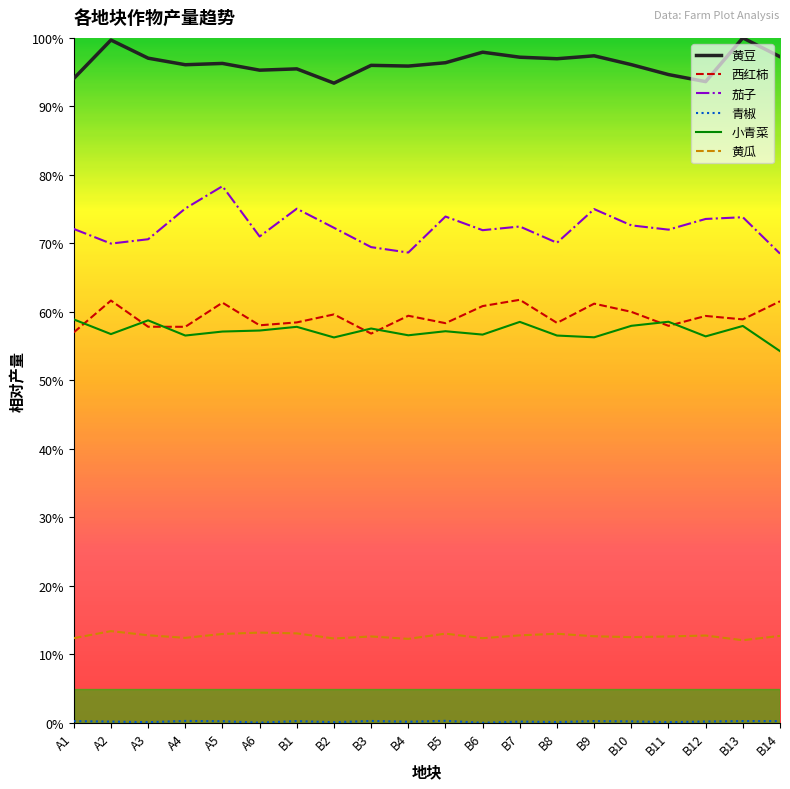

What position from the right is B7?

8